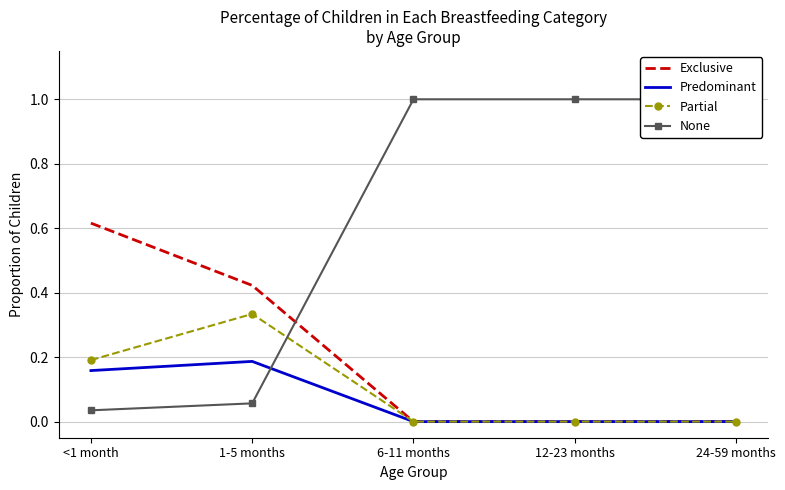

True or false: Predominant has more than 2 points higher than both neighbors.

False